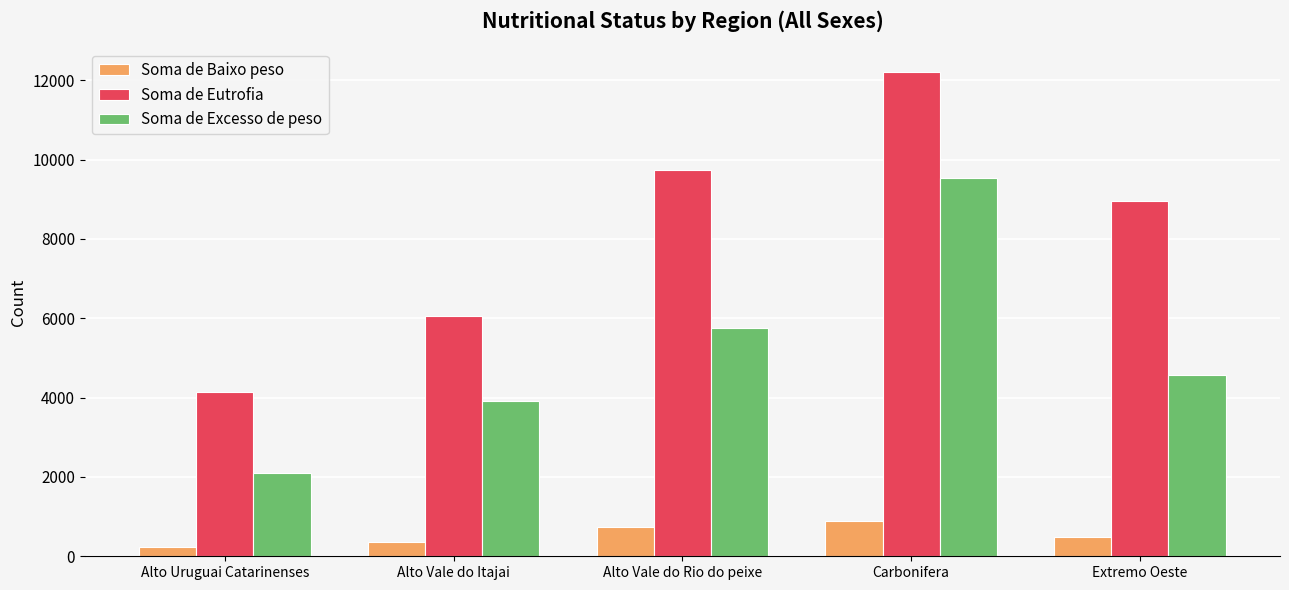

Reading left to right, list all the values displayed in this chart.

Soma de Baixo peso: 226	370	748	888	477
Soma de Eutrofia: 4134	6066	9736	12199	8966
Soma de Excesso de peso: 2107	3915	5747	9535	4559